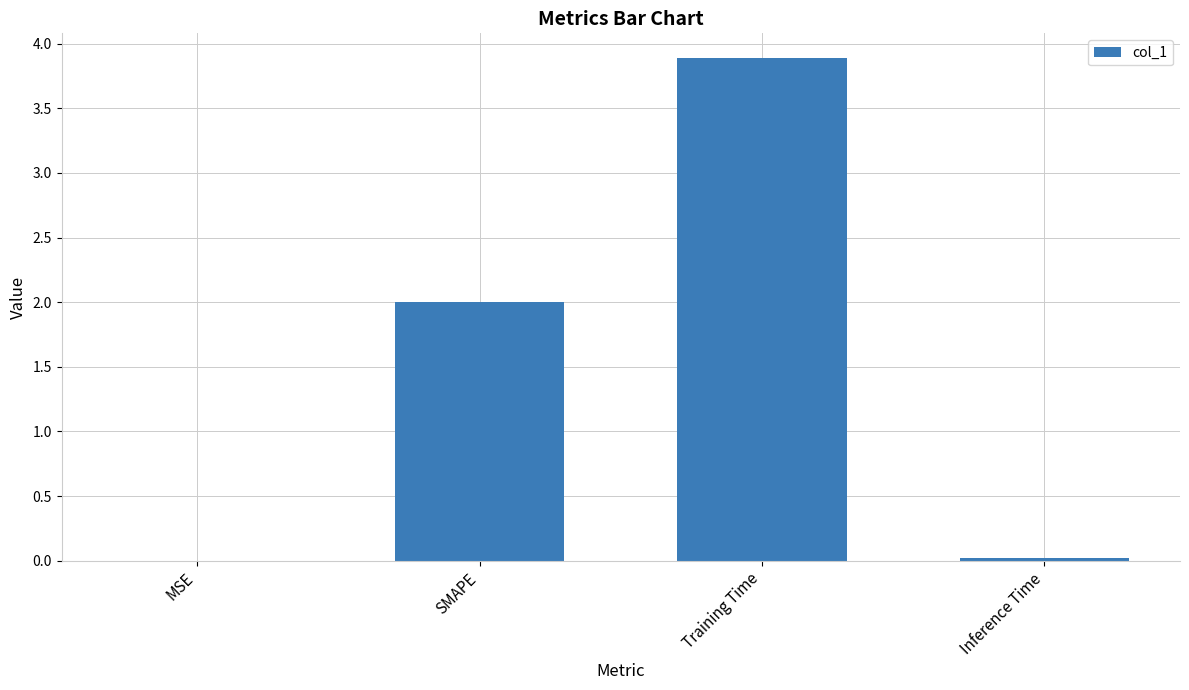

What is the change in value from SMAPE to Training Time?

+1.9